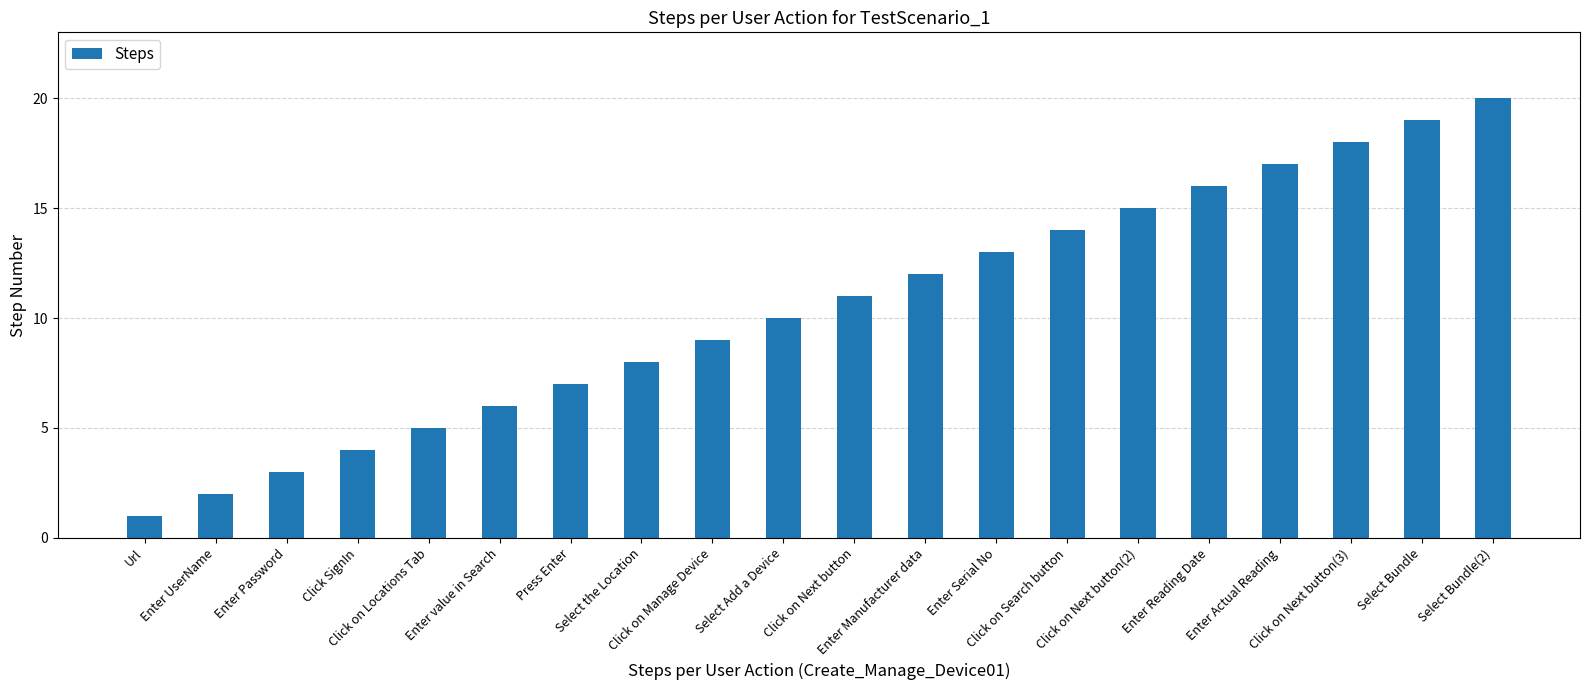

What is the minimum value shown in the chart?

1